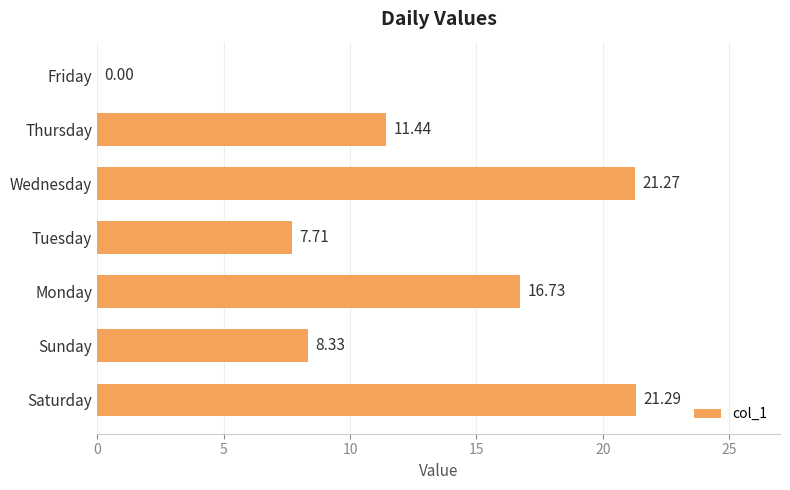

Are the bars horizontal?

Yes